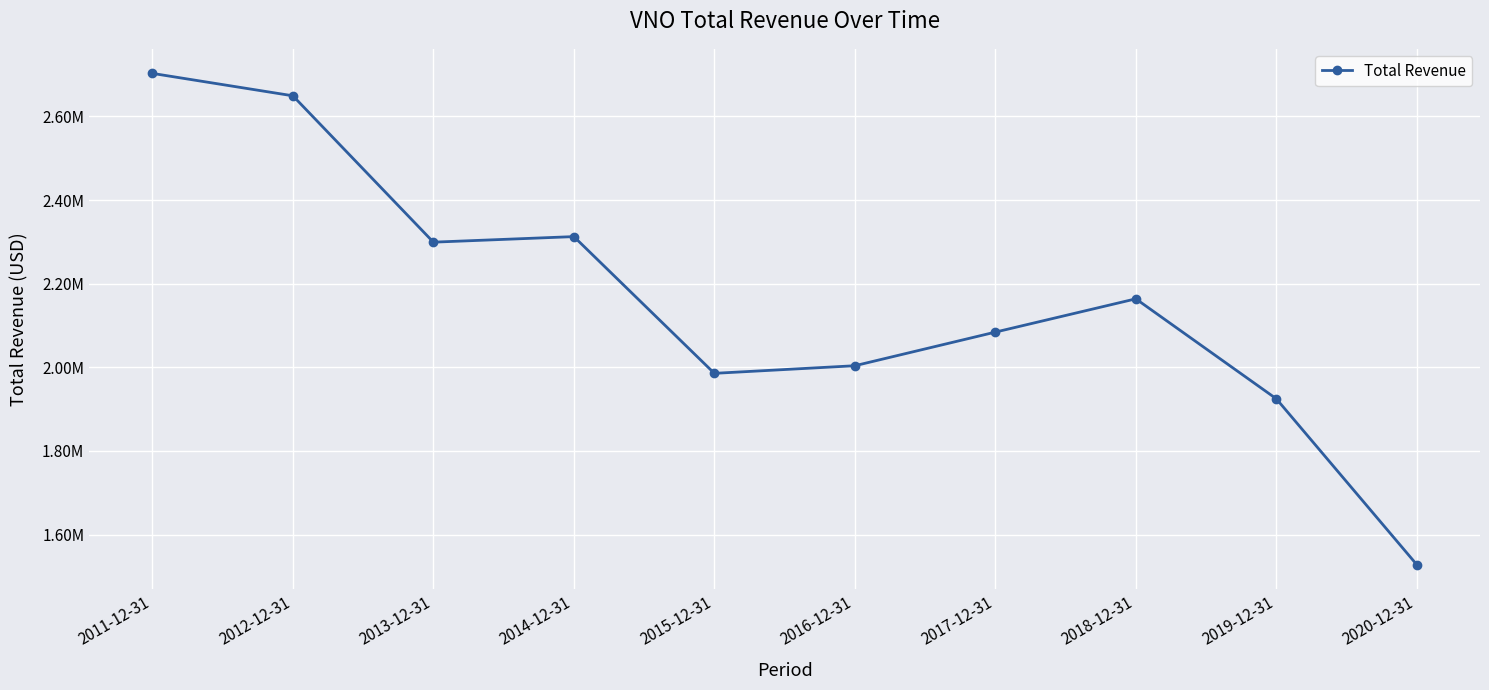

Does the chart have visible grid lines?

Yes